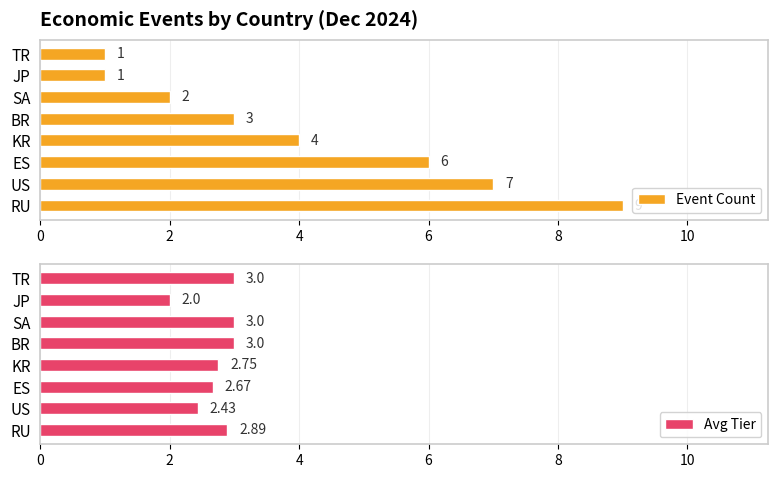

The value of Avg Tier at SA is 5.1. True or false?

False